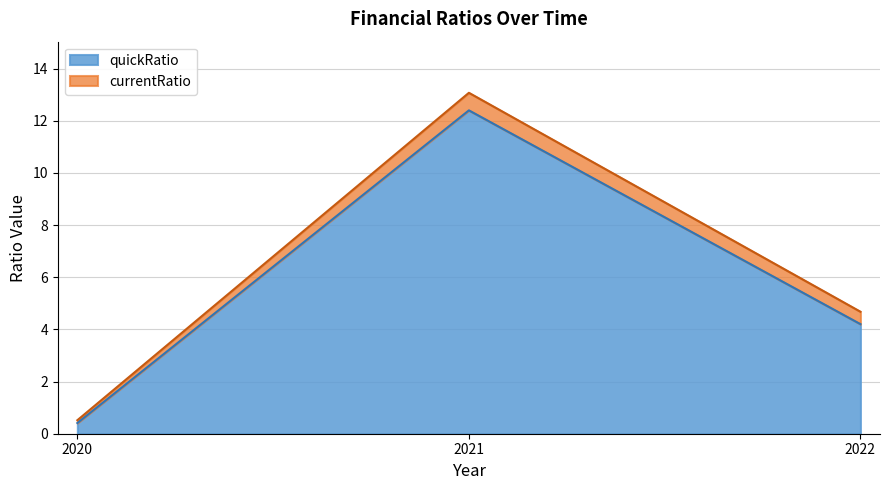

At which label does currentRatio reach its minimum?

2020